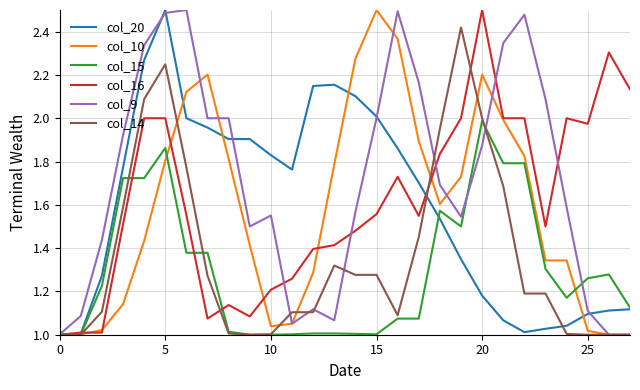

How many interior local peaks does the col_20 series have?

2